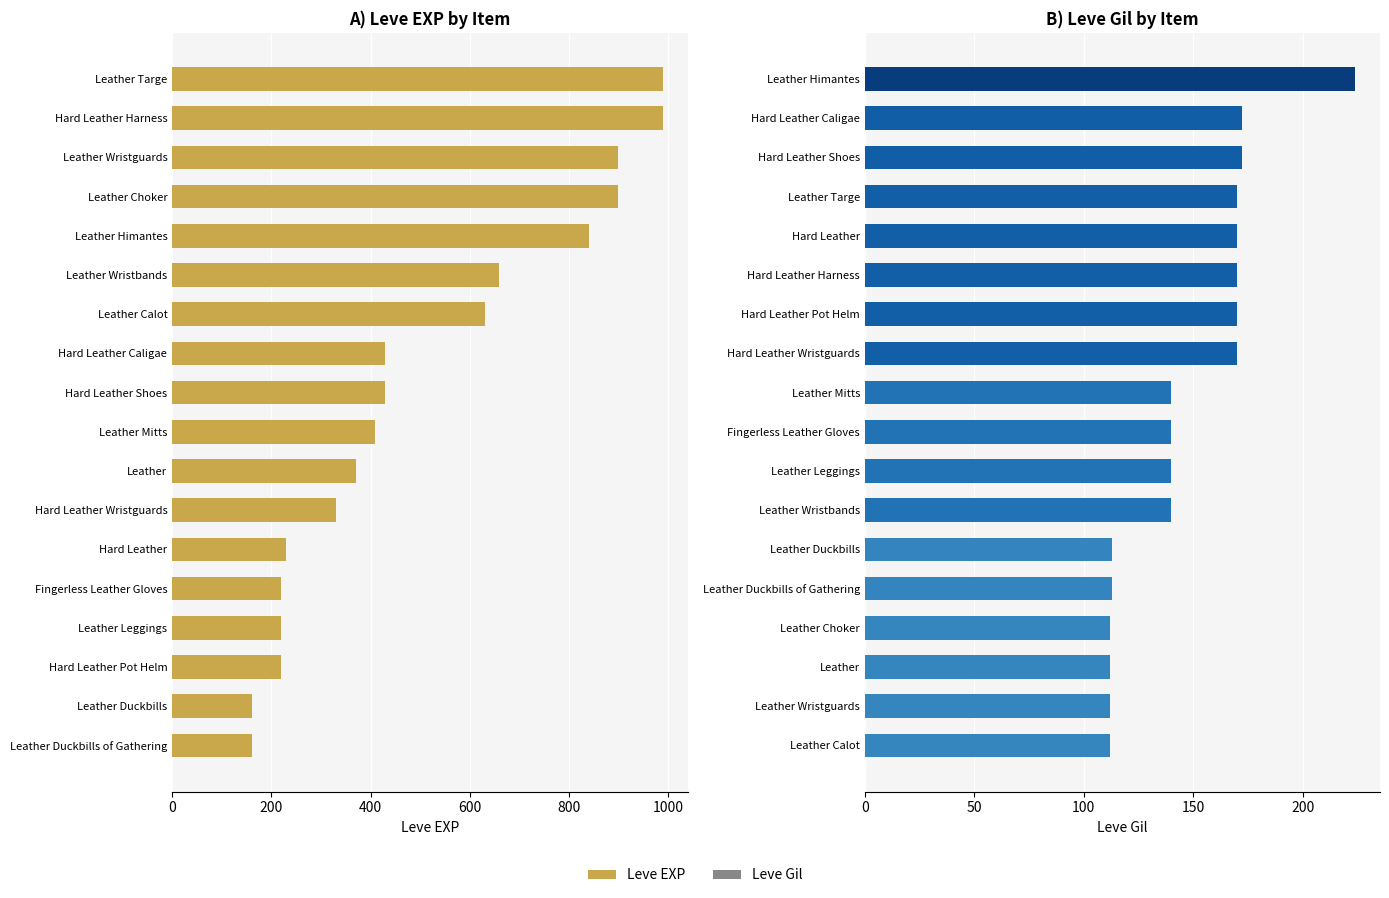

The value at Hard Leather Pot Helm is 220. True or false?

True